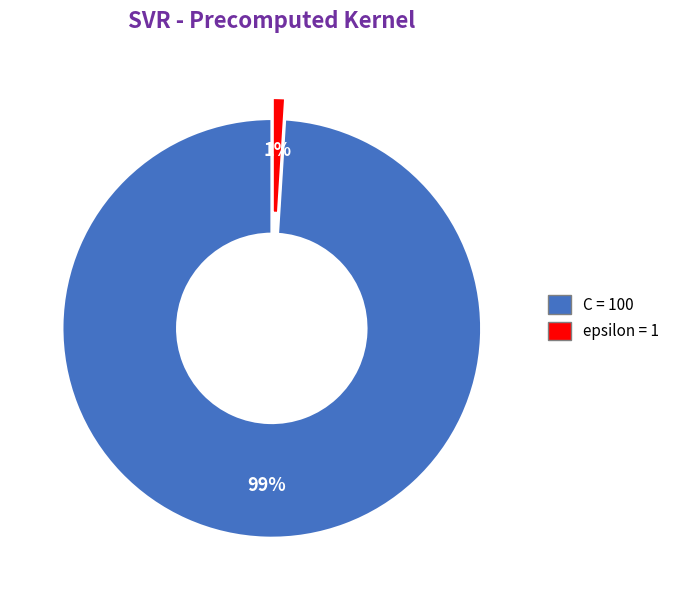

Do C and epsilon together represent more than half of the pie?

Yes